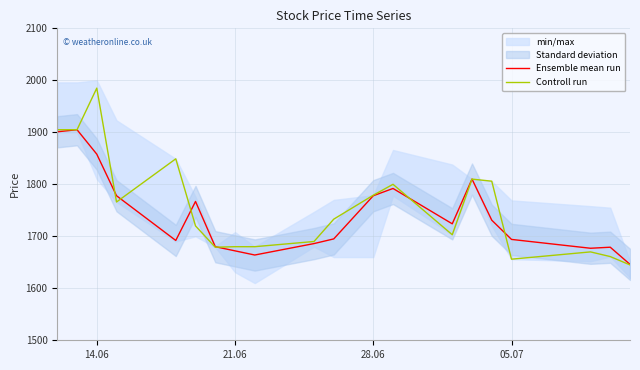

How many interior local valleys does the Ensemble mean run series have?

4